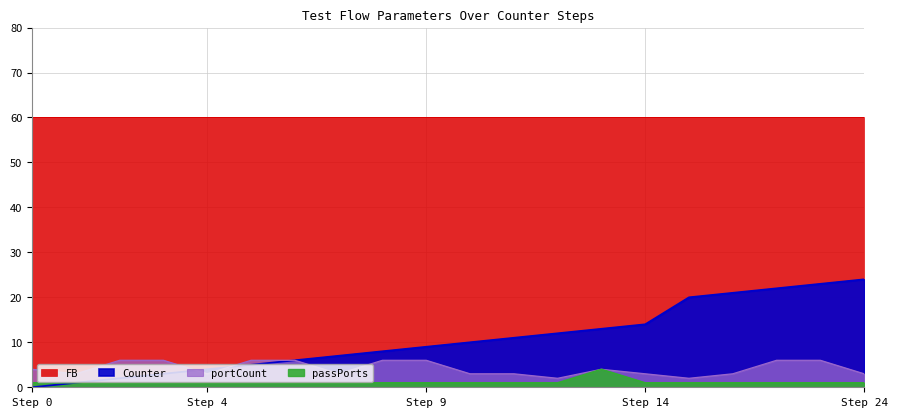

True or false: passPorts and Counter intersect in this chart.

False